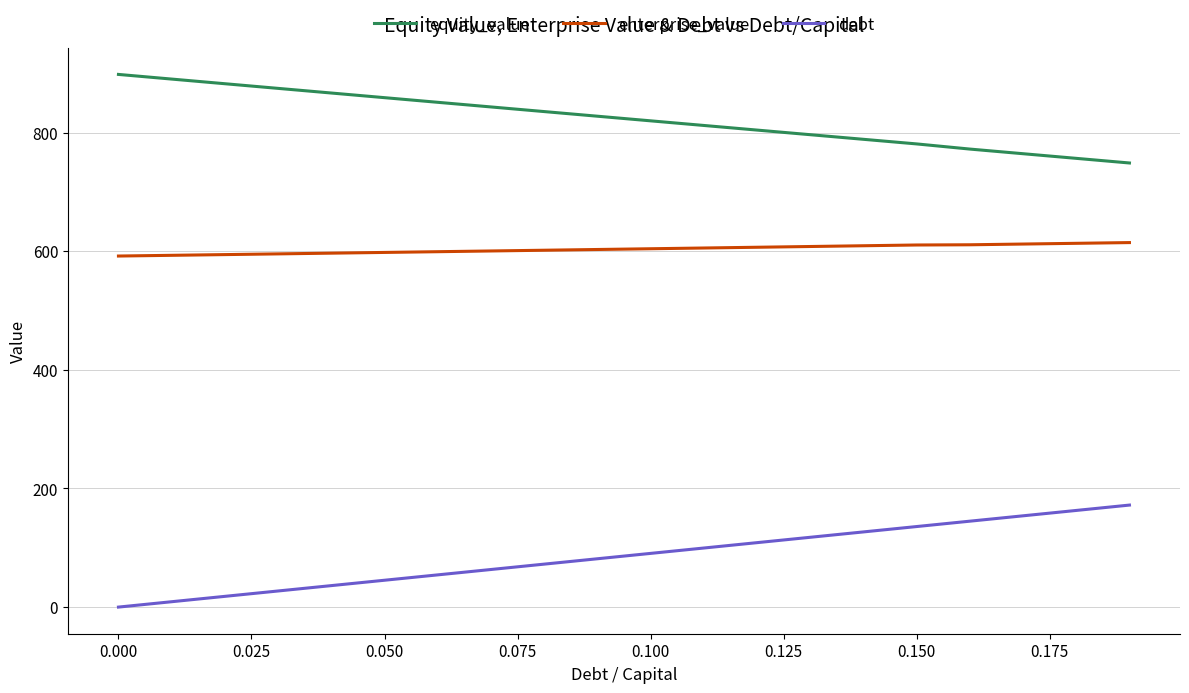

True or false: debt and enterprise_value cross at least once.

False